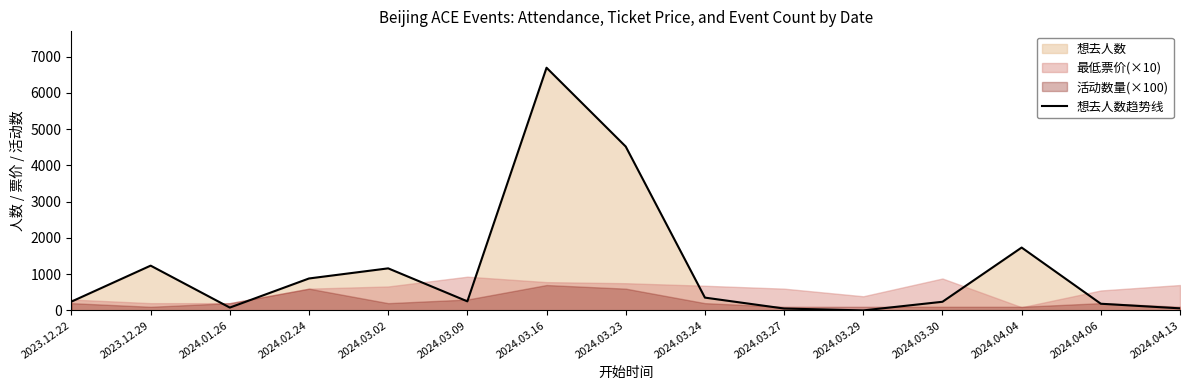

The value of 想去人数趋势线 at 2023.12.29 is 1837. True or false?

False